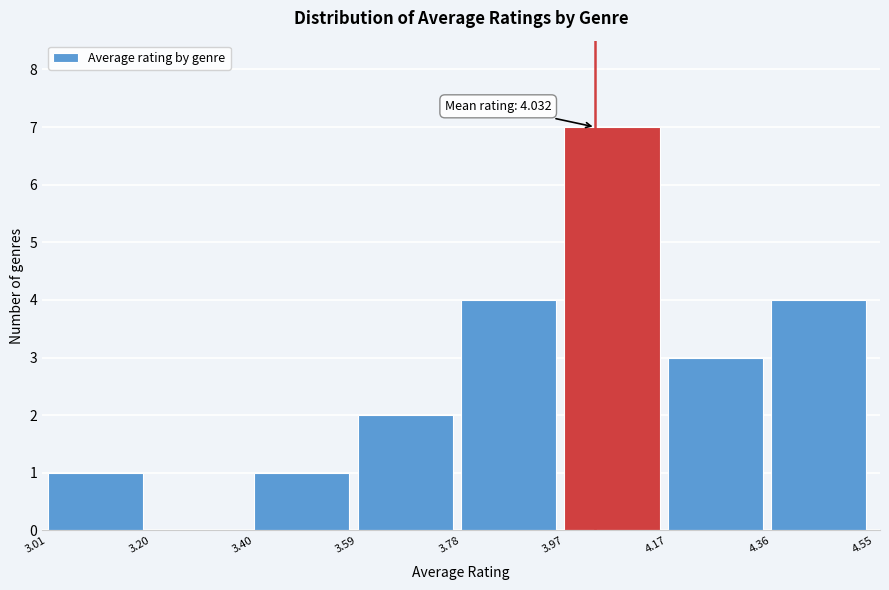

Over which range of the x-axis is the bar tallest?

3.97 to 4.17